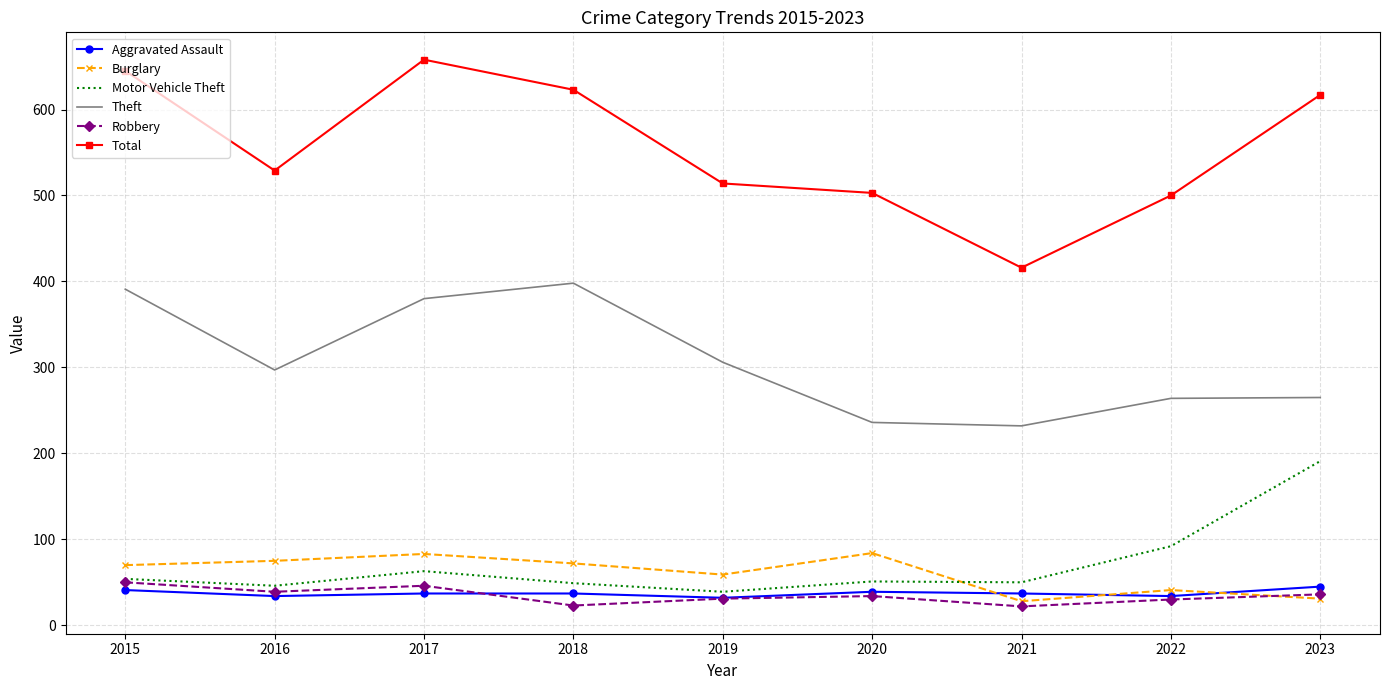

True or false: Total and Theft intersect in this chart.

False